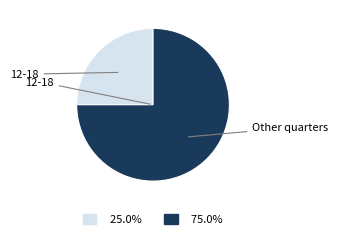

How many segments does this pie chart have?

2